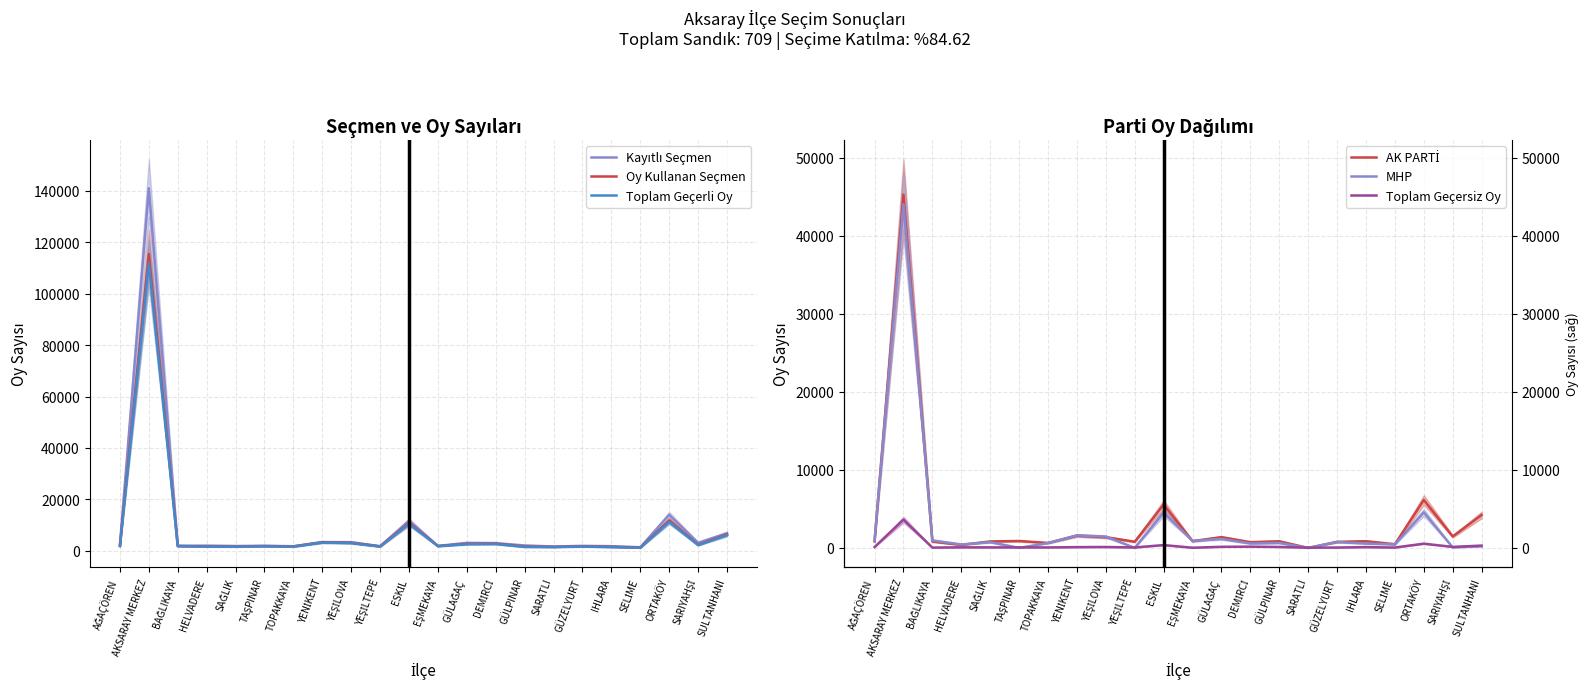

Does the chart display data point markers on the line(s)?

No